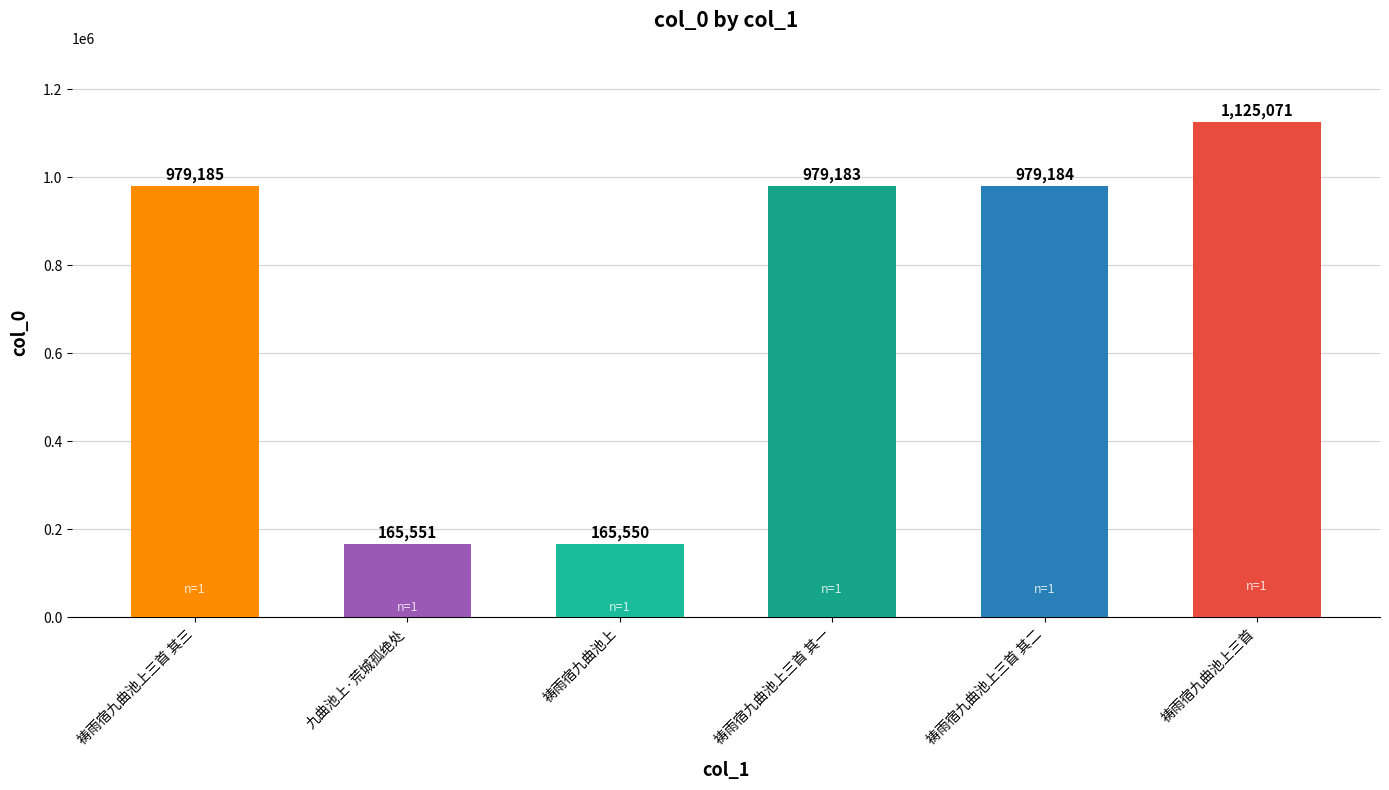

The chart shows a value of 979183 at 祷雨宿九曲池上三首 其一. True or false?

True